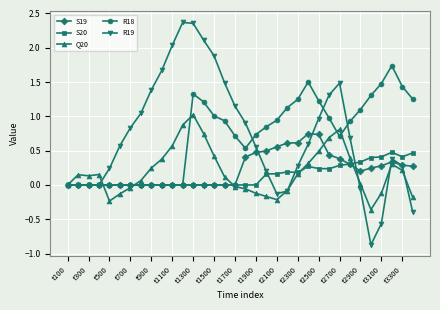

What is the lowest value of the R19 series?

-0.9